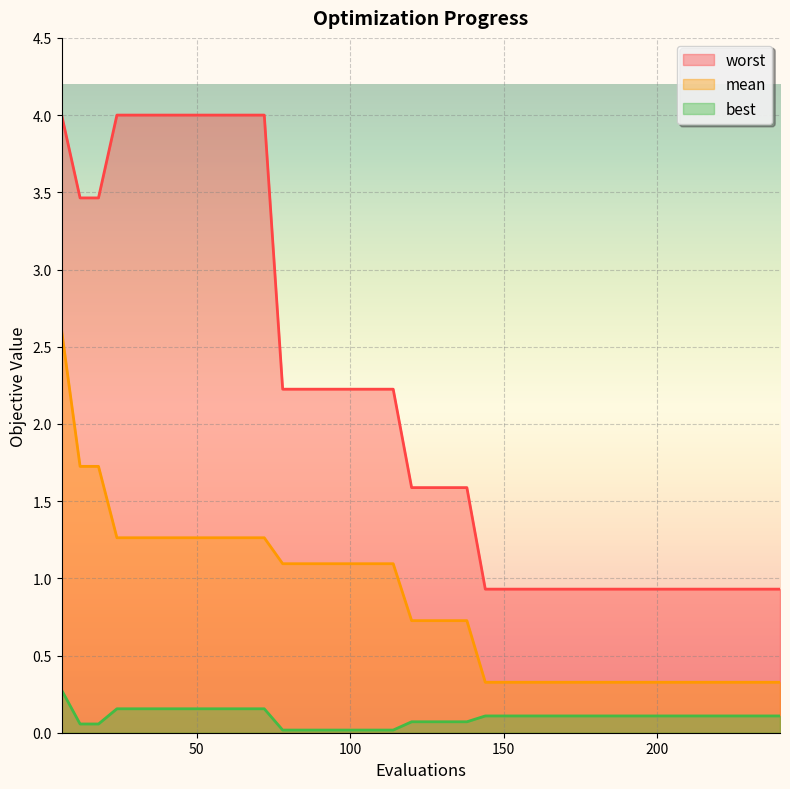

Which series has the largest range (max minus min)?

worst